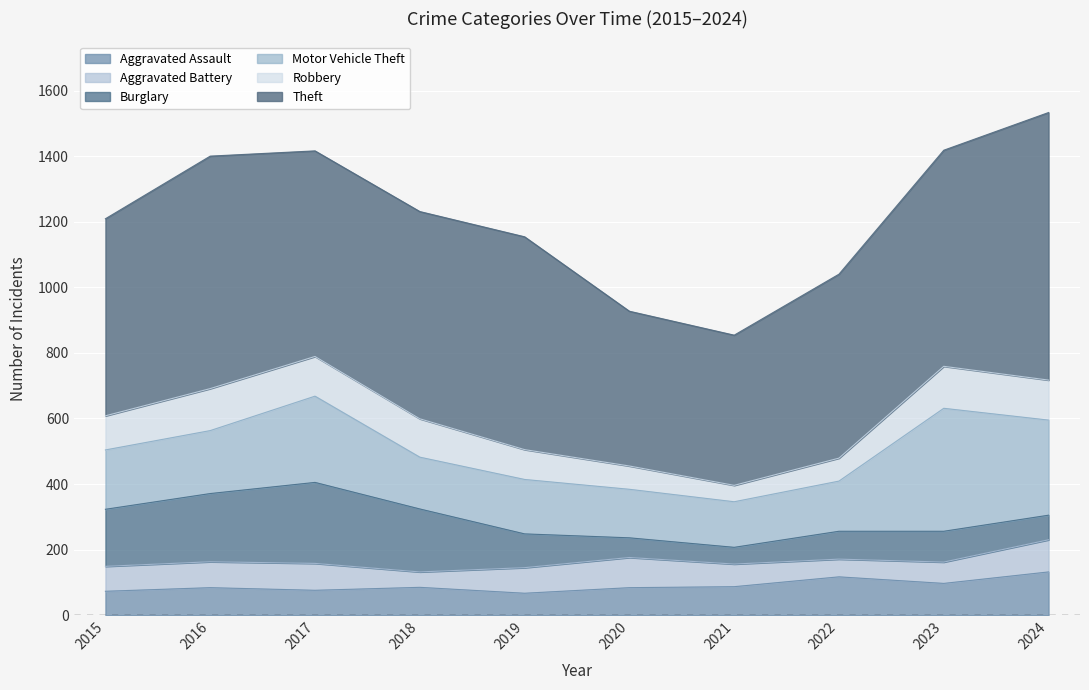

Between 2021 and 2015, which is larger?

2021